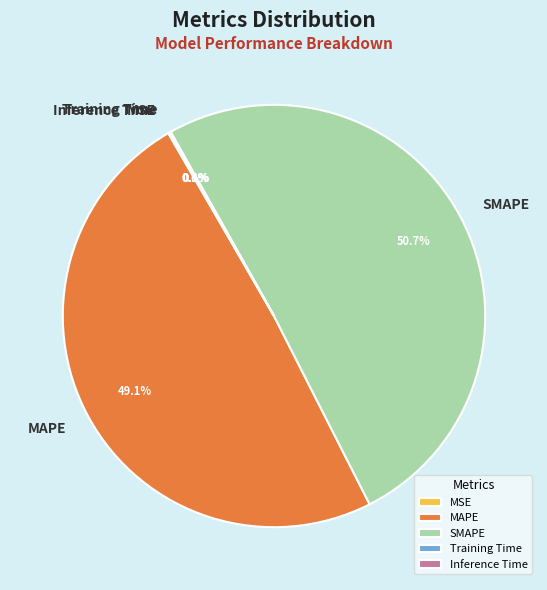

What is the largest slice in the pie chart?

SMAPE